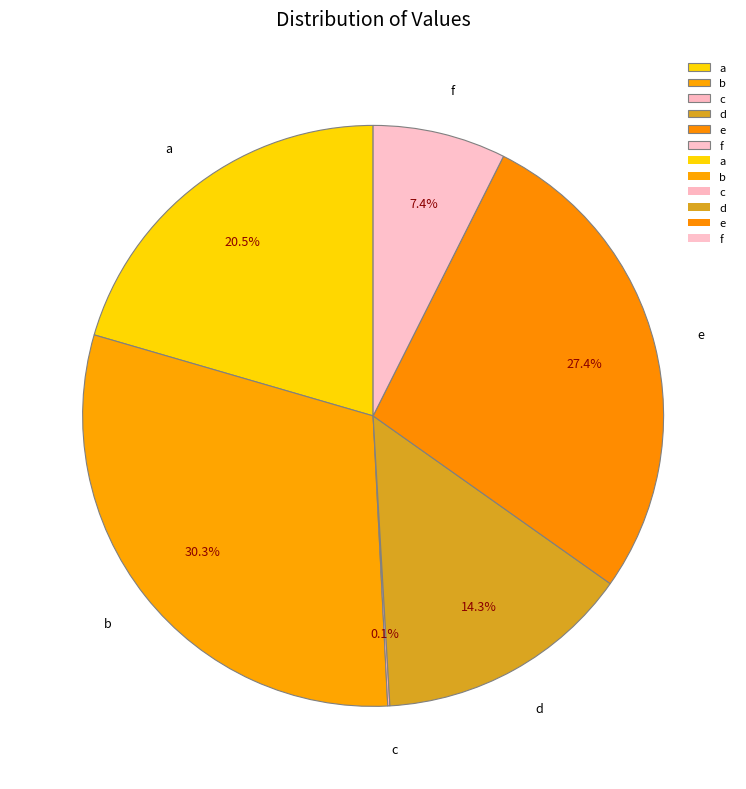

Combined, what portion of the pie is b and e?

57.7%